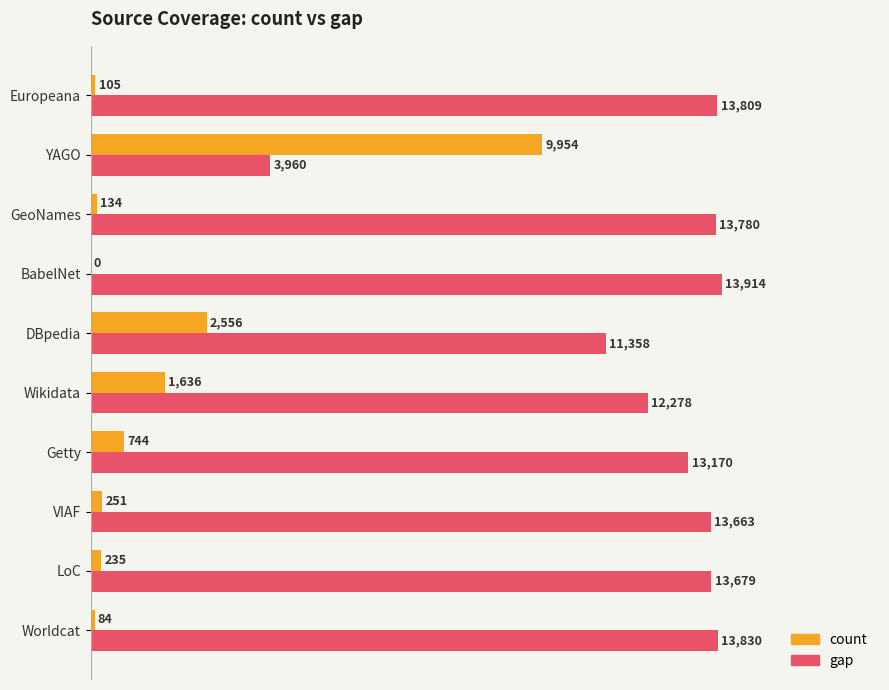

Which series has the widest spread of values?

count